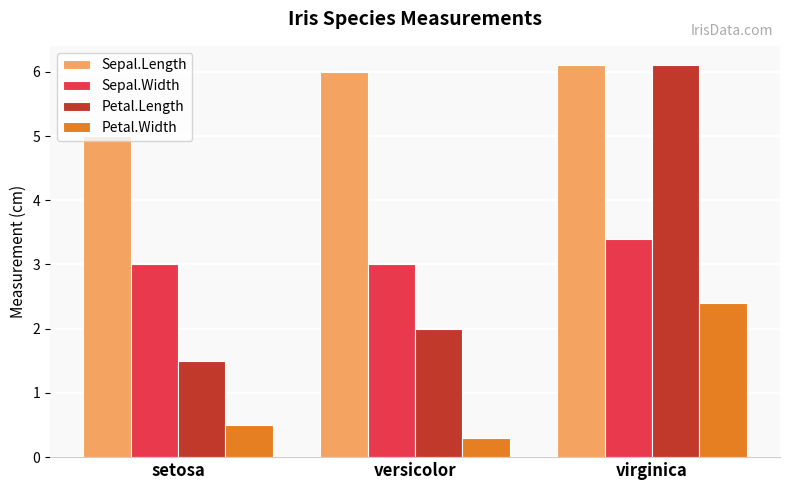

The value of Sepal.Length at virginica is 6.1. True or false?

True